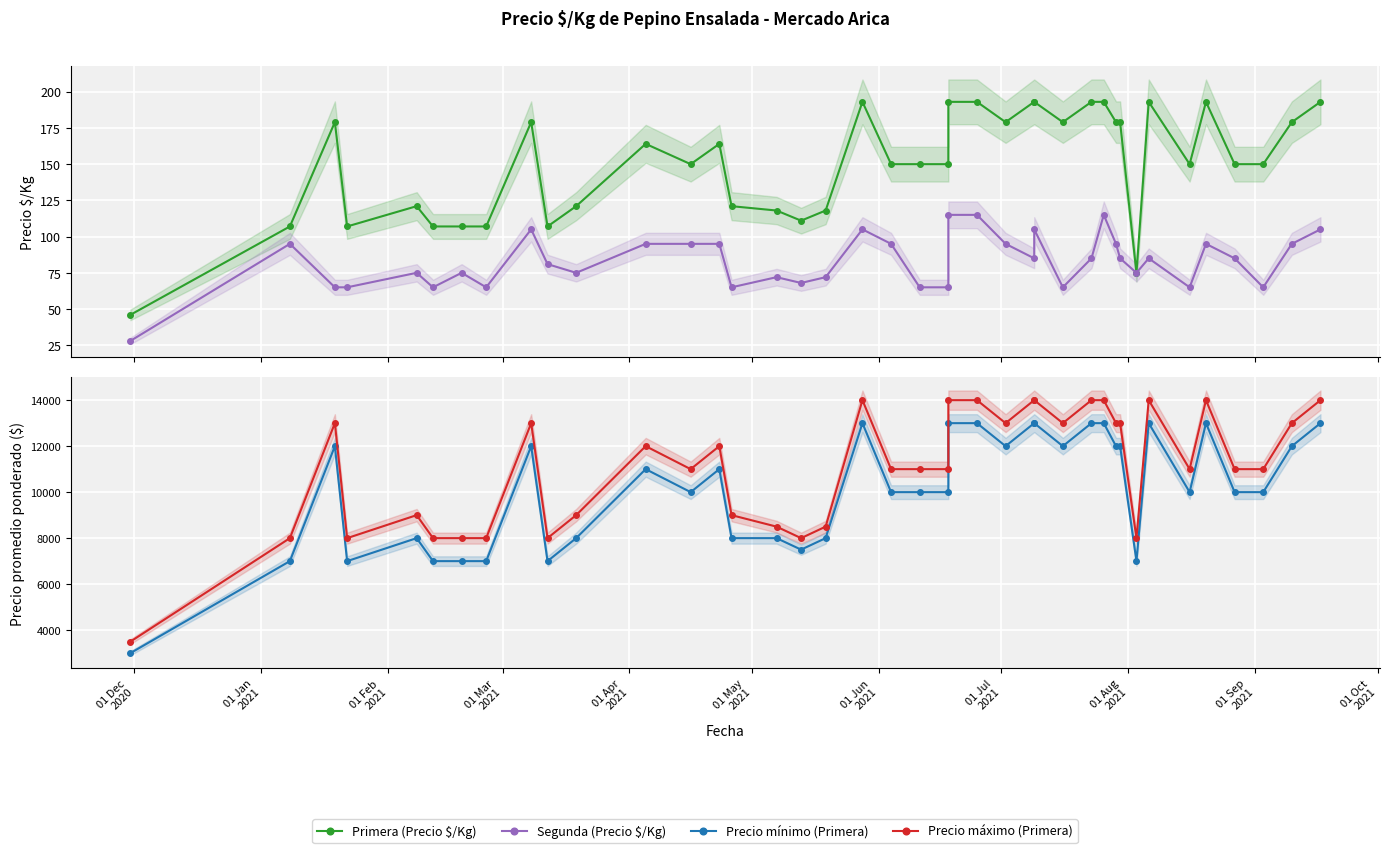

Rank the series by their maximum value, from highest to lowest.

Precio máximo (Primera), Precio mínimo (Primera), Primera (Precio $/Kg), Segunda (Precio $/Kg)